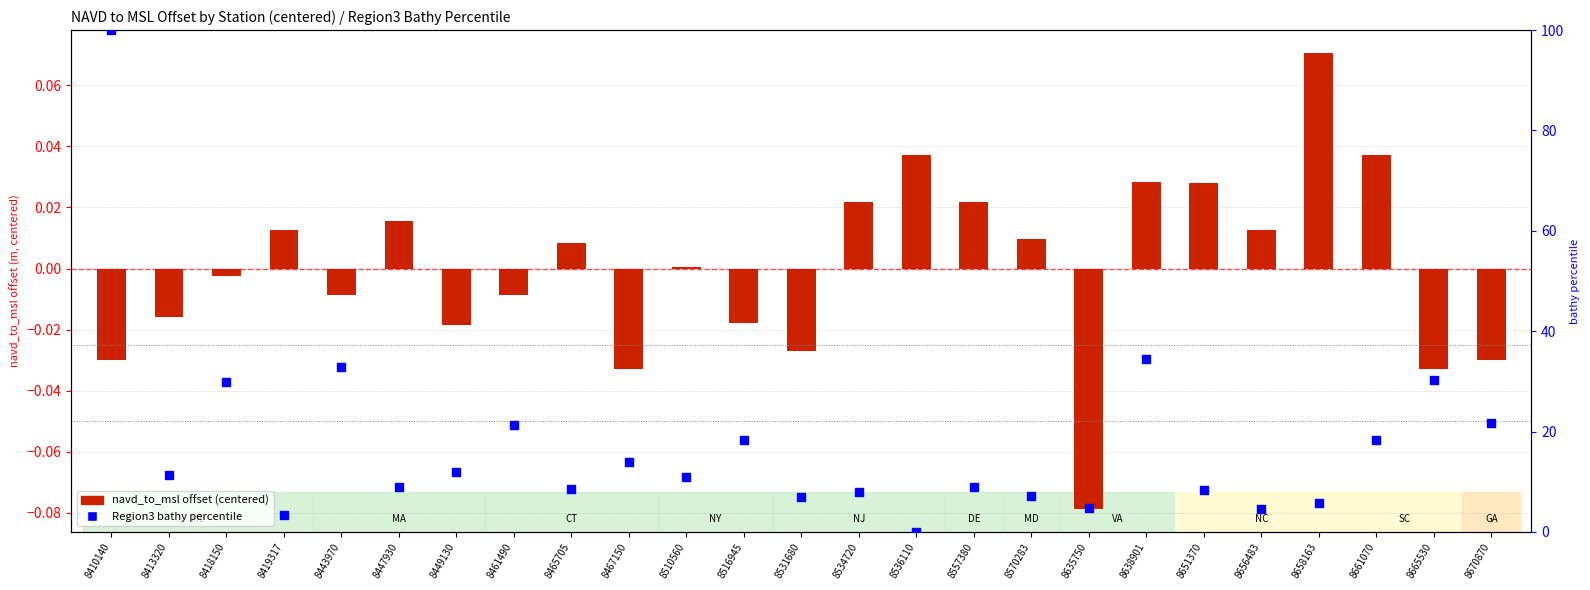

What are all the series names shown in the legend?

navd_to_msl offset (centered), Region3 bathy percentile